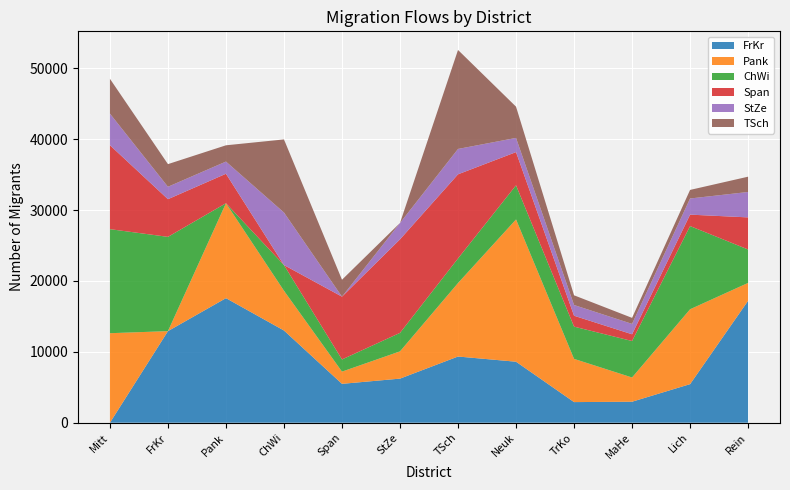

Reading left to right, list all the values displayed in this chart.

FrKr: Mitt=0	FrKr=12916	Pank=17567	ChWi=13004	Span=5482	StZe=6218	TSch=9335	Neuk=8602	TrKo=2907	MaHe=2960	Lich=5439	Rein=17198
Pank: Mitt=12624	FrKr=0	Pank=13391	ChWi=5609	Span=1723	StZe=3846	TSch=10364	Neuk=20067	TrKo=6097	MaHe=3417	Lich=10562	Rein=2520
ChWi: Mitt=14676	FrKr=13297	Pank=0	ChWi=3623	Span=1718	StZe=2607	TSch=3471	Neuk=4817	TrKo=4547	MaHe=5146	Lich=11736	Rein=4713
Span: Mitt=11838	FrKr=5313	Pank=4155	ChWi=0	Span=8857	StZe=13190	TSch=11864	Neuk=4680	TrKo=1536	MaHe=949	Lich=1610	Rein=4528
StZe: Mitt=4457	FrKr=1753	Pank=1719	ChWi=7408	Span=0	StZe=2312	TSch=3579	Neuk=2004	TrKo=1515	MaHe=1466	Lich=2278	Rein=3584
TSch: Mitt=4909	FrKr=3193	Pank=2295	ChWi=10312	Span=2384	StZe=0	TSch=13960	Neuk=4404	TrKo=1367	MaHe=848	Lich=1208	Rein=2157